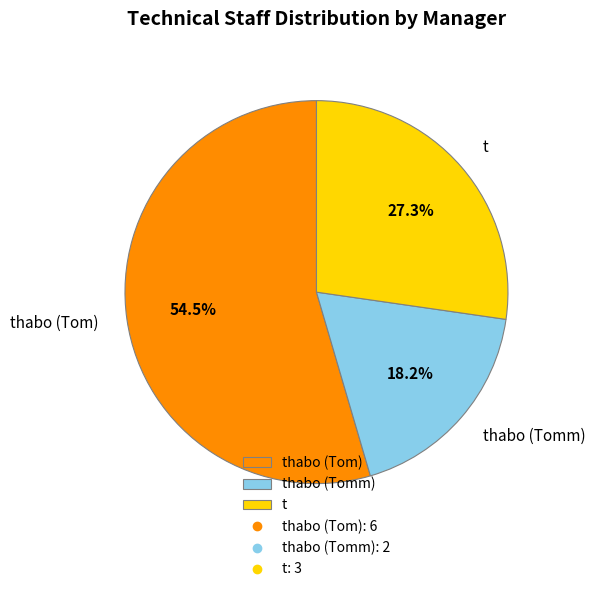

Between thabo (Tom) and t, which is larger?

thabo (Tom)